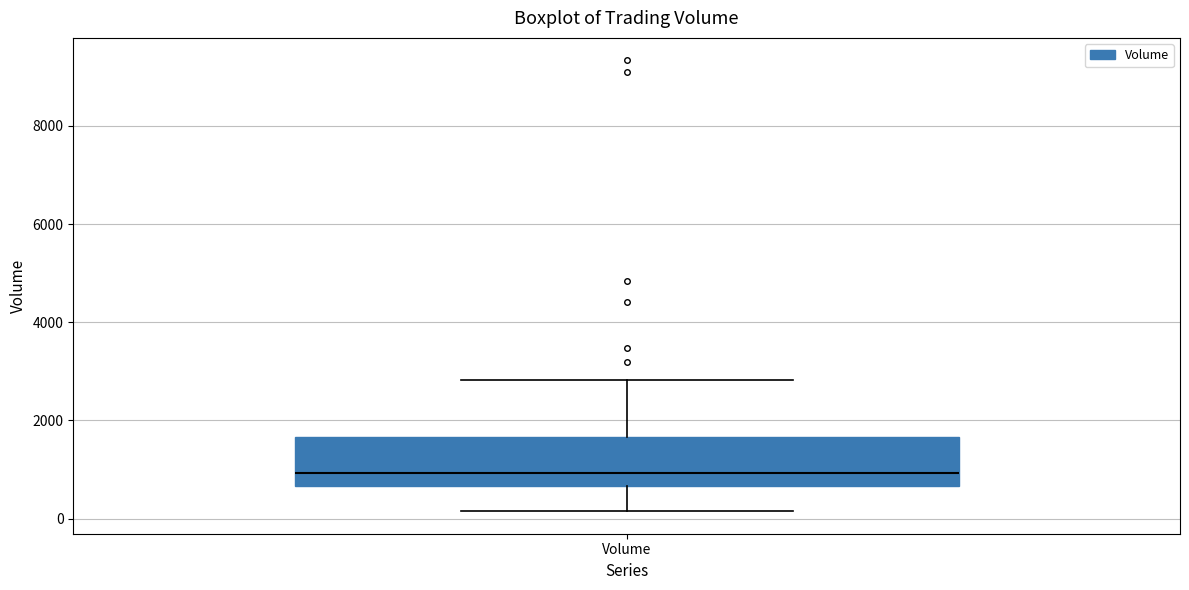

Transcribe this box plot: give where the median line is, the range the box spans, and where the two whiskers end, as read against the y-axis. The values are not printed on the chart, so give them approximately, as read against the axis.

median 1000, box 600 to 1600, whiskers 200 to 2800